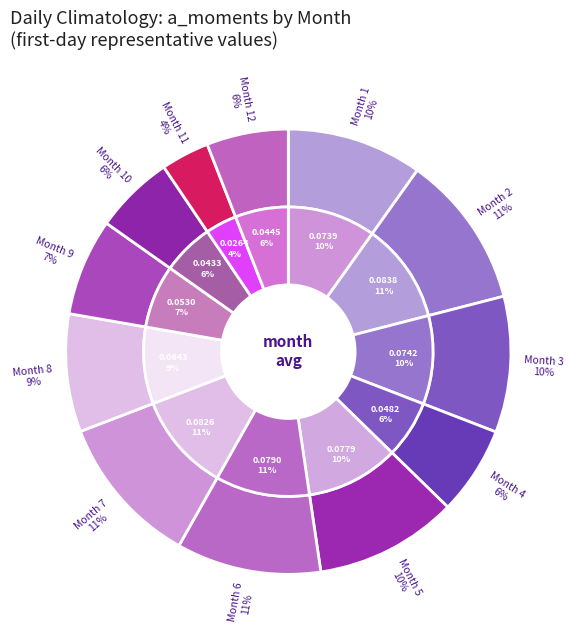

To the nearest percent, what percentage of the pie is 6?

11%